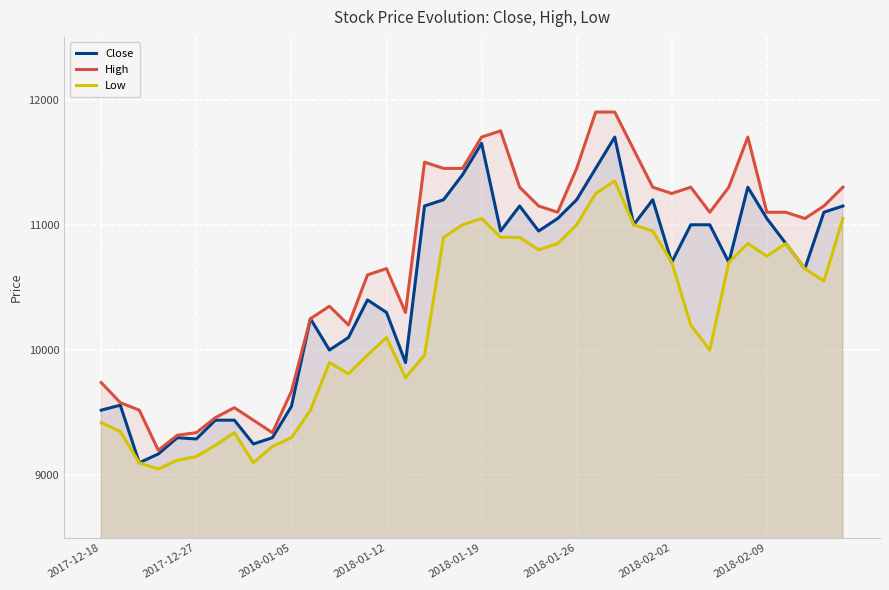

Rank the series by their average value, from lowest to highest.

Low, Close, High